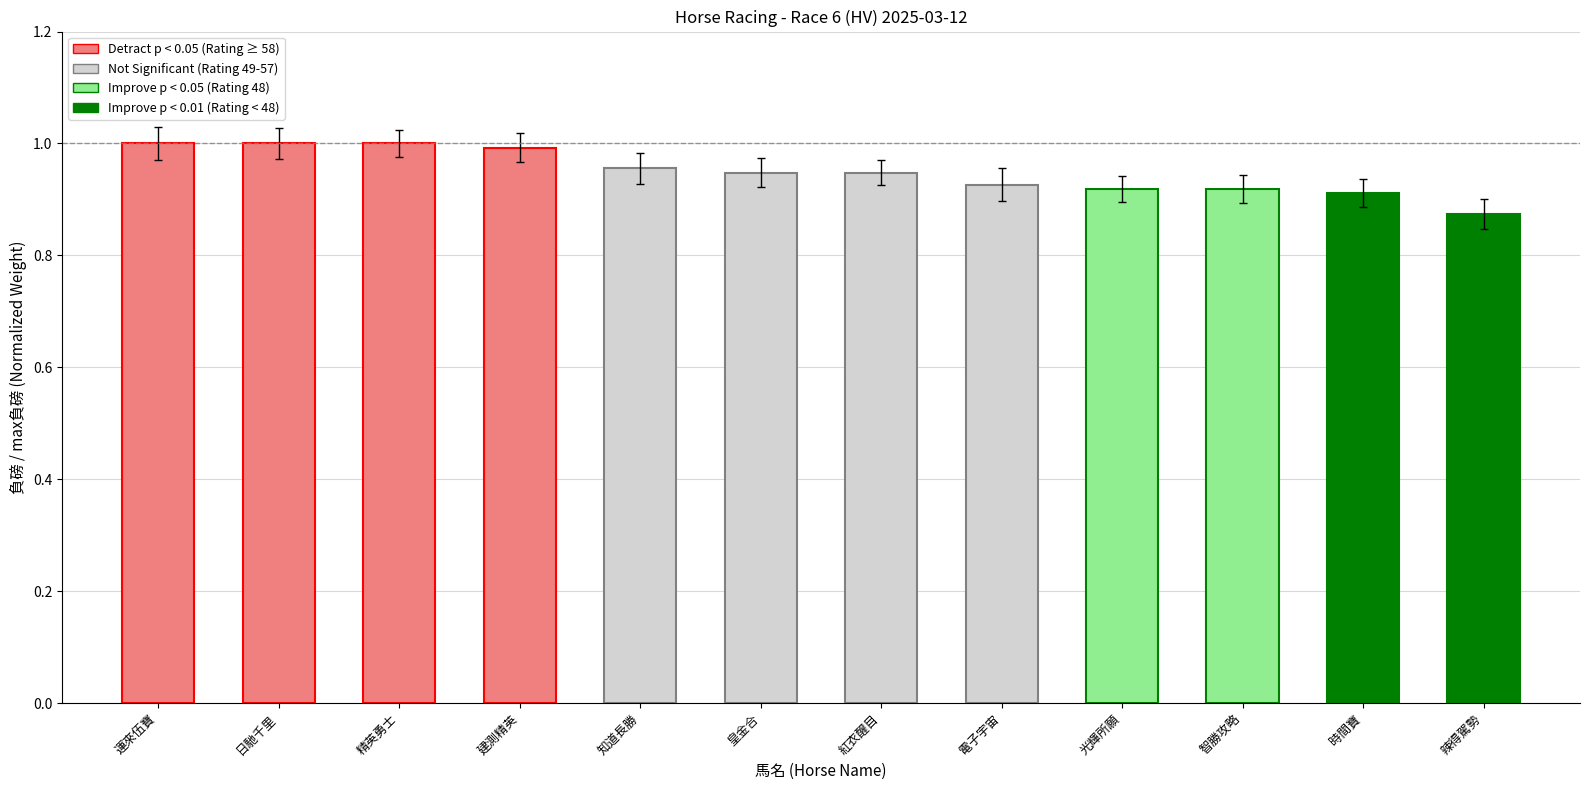

What is the greatest value displayed?

1.0